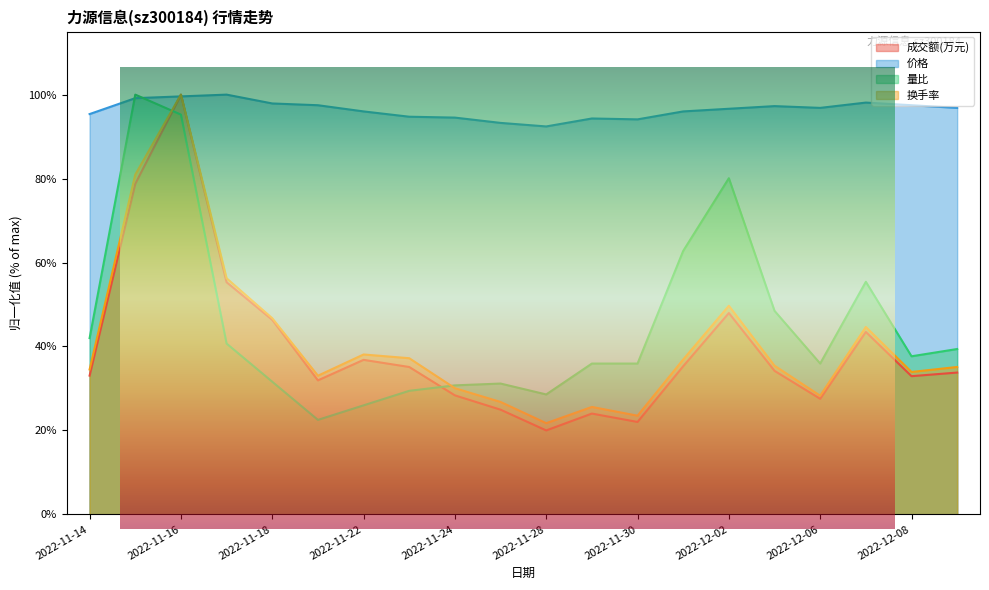

How many lines are shown in the chart?

4